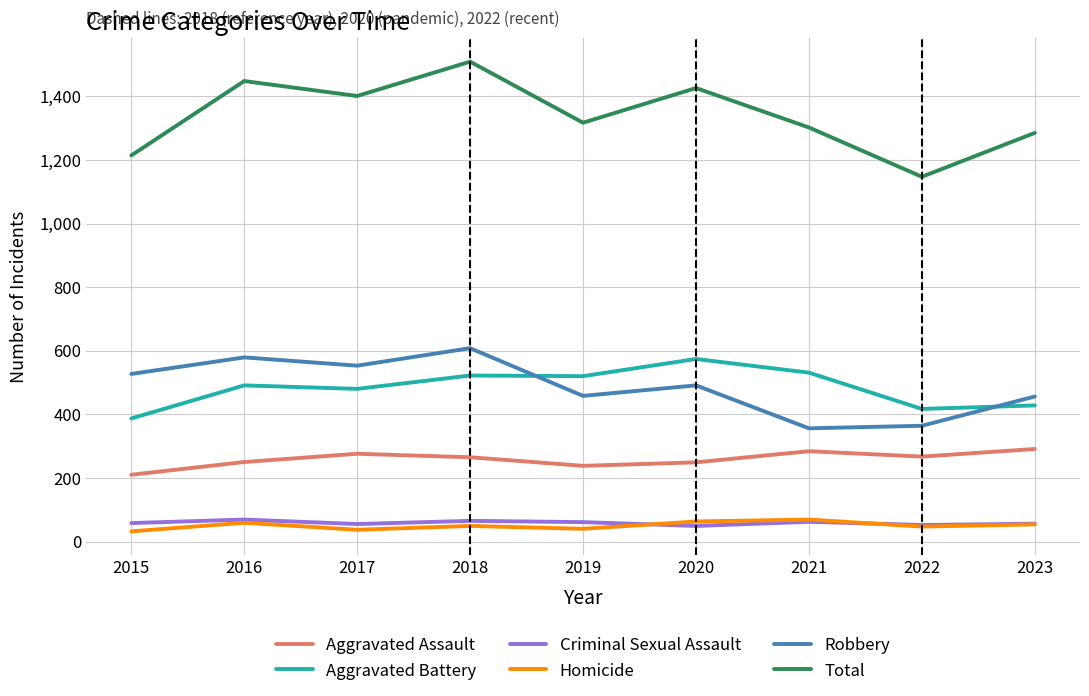

The Aggravated Battery series shows 574 at 2020. True or false?

True